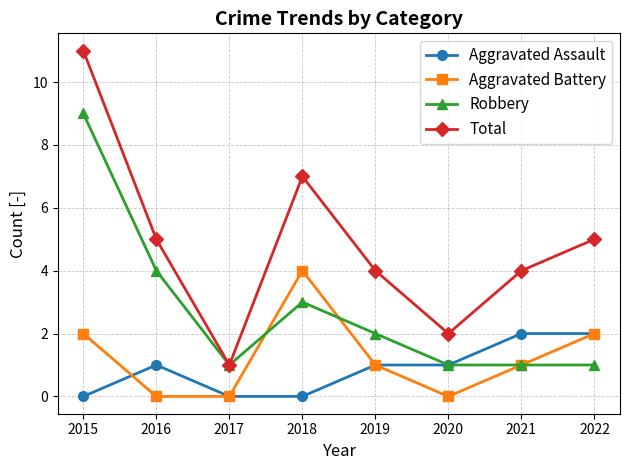

What are all the series names shown in the legend?

Aggravated Assault, Aggravated Battery, Robbery, Total